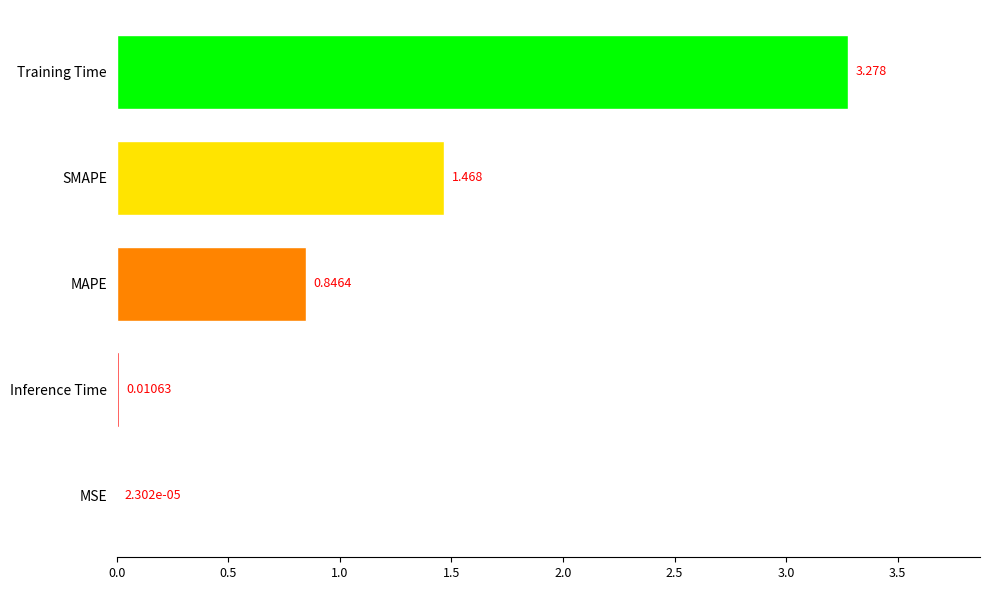

Does the chart contain stacked bars?

No